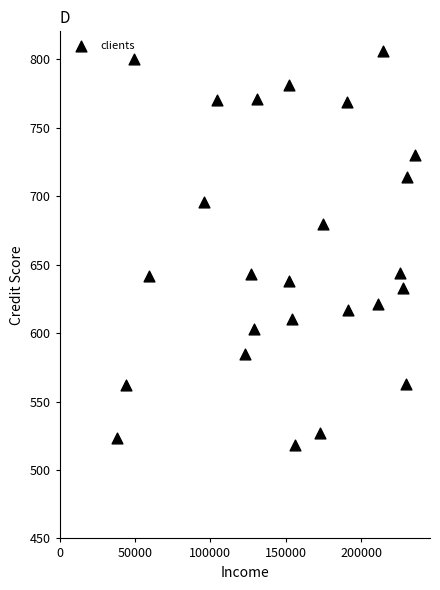

What is the range of Y values (max minus min)?

288